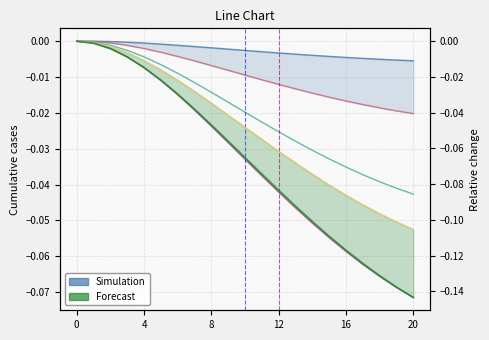

How many lines are shown in the chart?

6